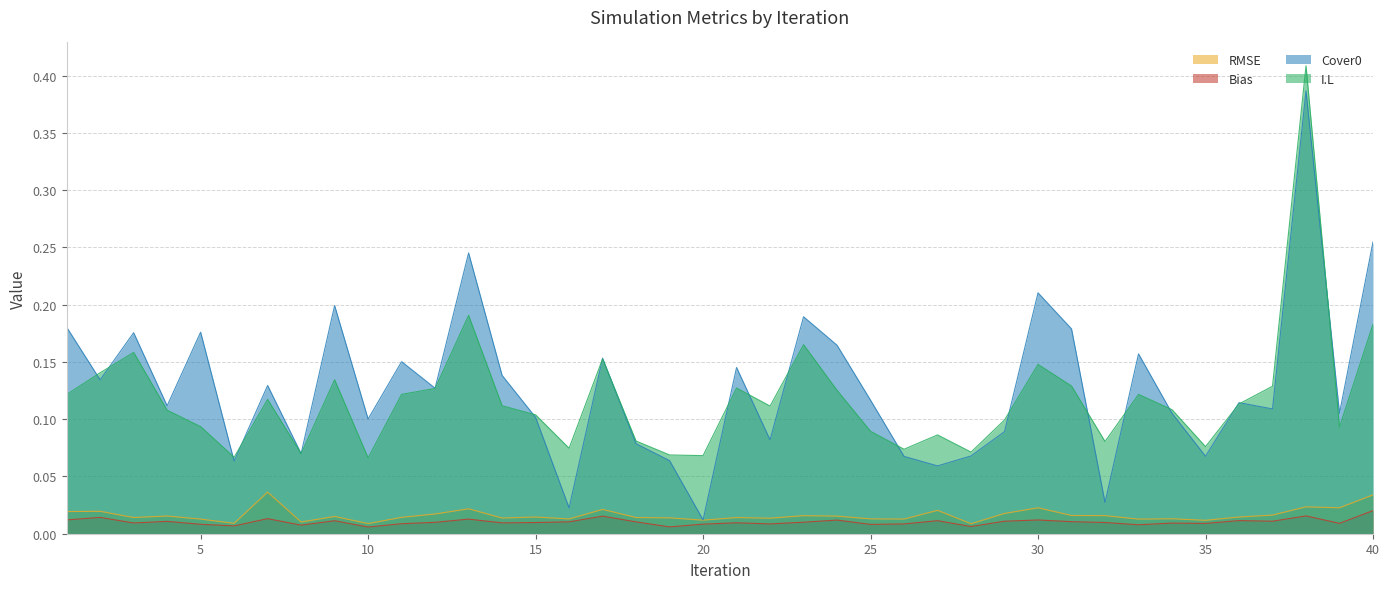

At how many categories does at least one series exceed 0?

40